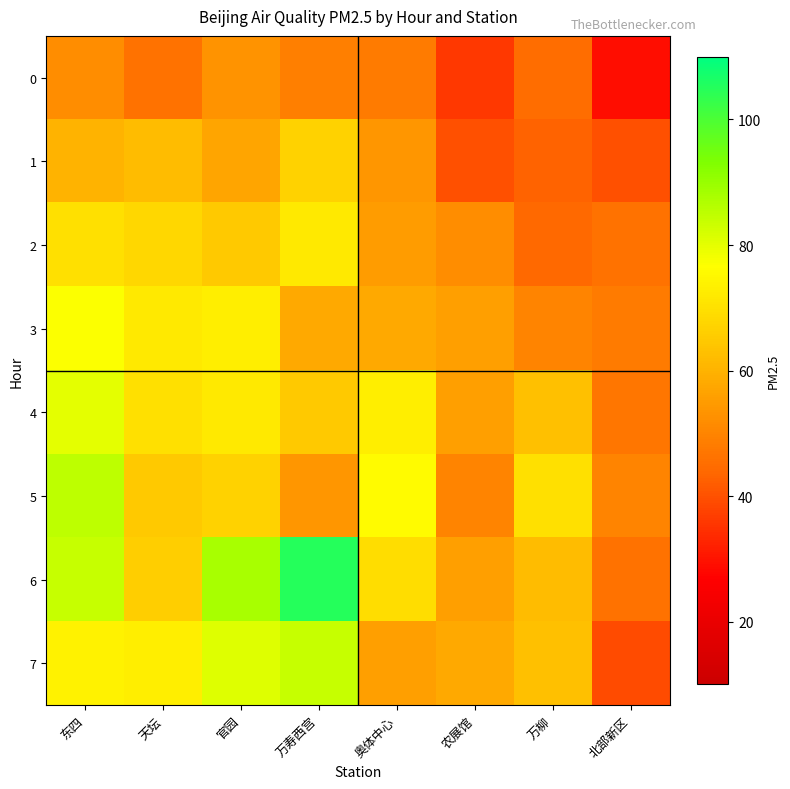

Reading left to right, extract all data points from this chart.

0: 东四=52	天坛=46	官园=53	万寿西宫=49	奥体中心=48	农展馆=36	万柳=45	北部新区=29
1: 东四=60	天坛=62	官园=57	万寿西宫=67	奥体中心=54	农展馆=40	万柳=43	北部新区=40
2: 东四=70	天坛=68	官园=65	万寿西宫=72	奥体中心=55	农展馆=52	万柳=44	北部新区=46
3: 东四=77	天坛=72	官园=73	万寿西宫=58	奥体中心=58	农展馆=56	万柳=50	北部新区=48
4: 东四=80	天坛=70	官园=72	万寿西宫=65	奥体中心=73	农展馆=56	万柳=63	北部新区=47
5: 东四=85	天坛=65	官园=67	万寿西宫=54	奥体中心=76	农展馆=50	万柳=70	北部新区=50
6: 东四=84	天坛=66	官园=88	万寿西宫=105	奥体中心=69	农展馆=56	万柳=62	北部新区=46
7: 东四=74	天坛=73	官园=81	万寿西宫=84	奥体中心=56	农展馆=58	万柳=63	北部新区=39